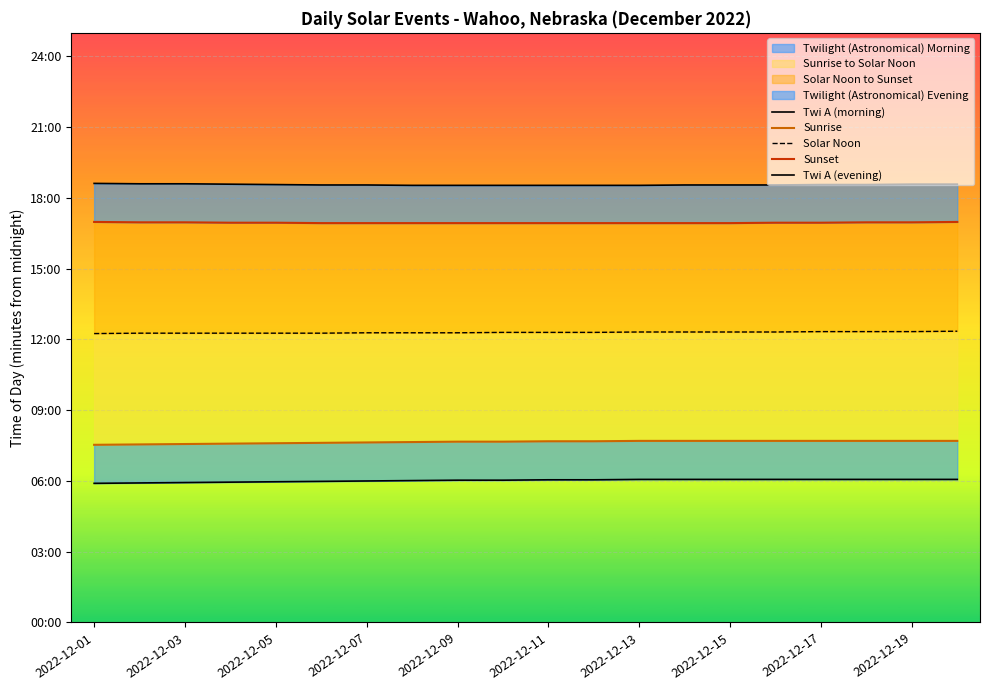

How many data points in Solar Noon are above 738?

8